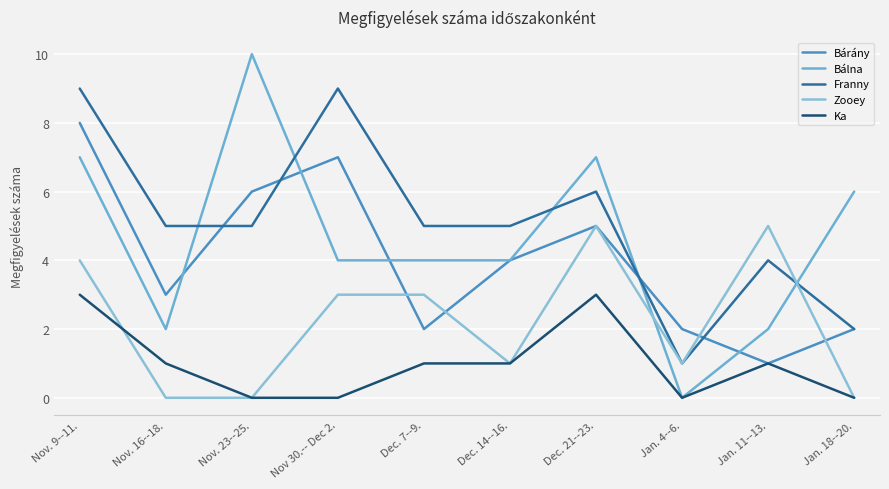

At how many categories does at least one series exceed 2?

9